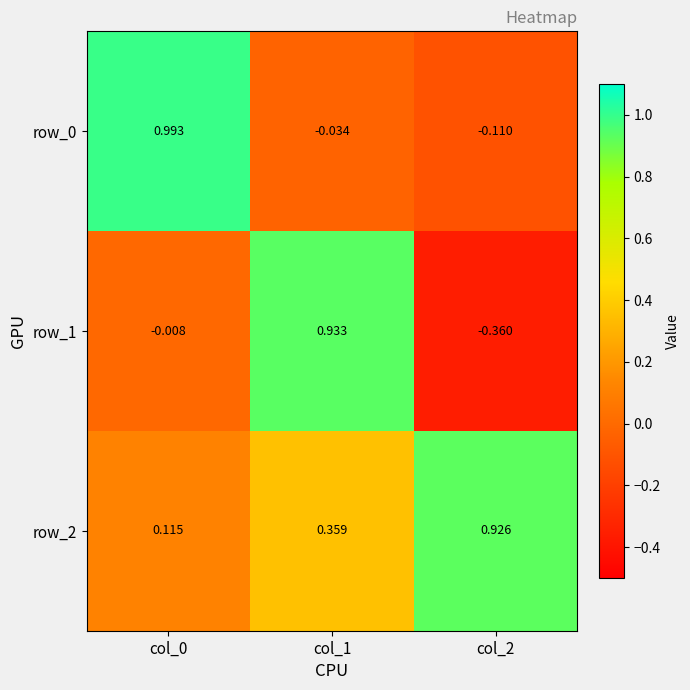

Is the value of row_2 at col_2 greater than the value of row_0 at col_2?

Yes